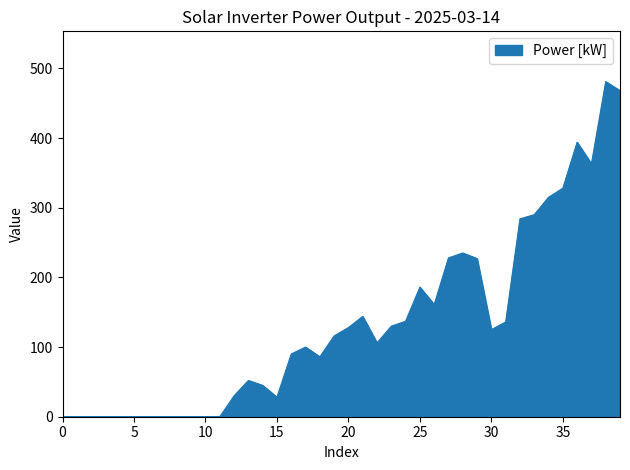

What is the maximum value shown in the chart?

481